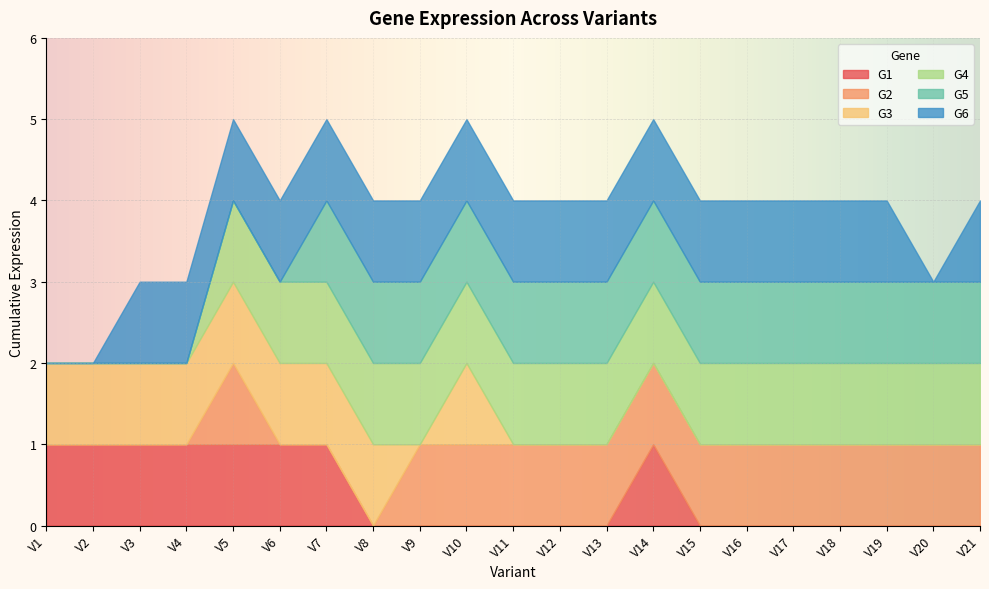

What is the average value of the G4 series?

1